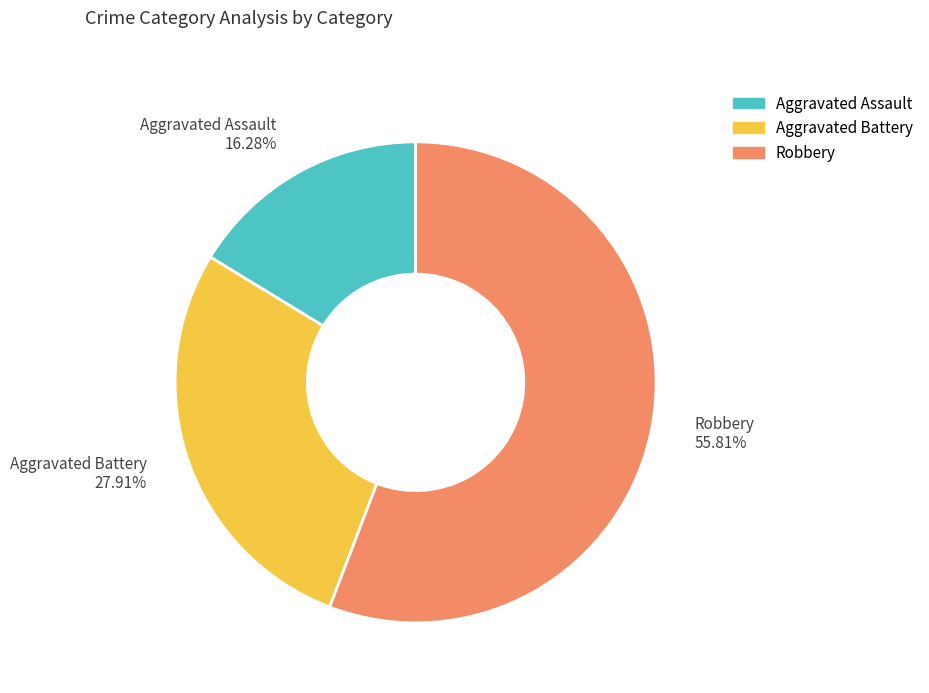

Which slice is the smallest?

Aggravated Assault